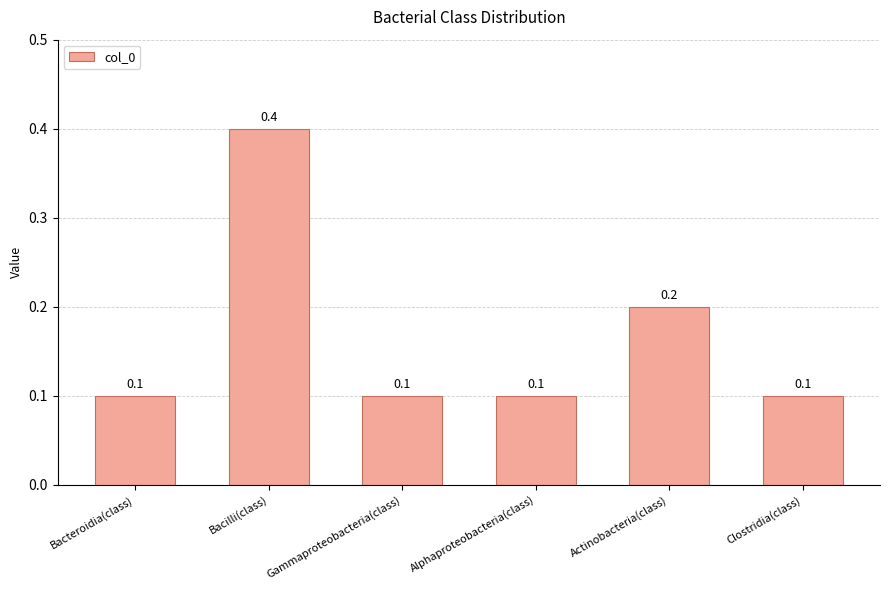

True or false: the data shows 0.1 at Alphaproteobacteria(class).

True